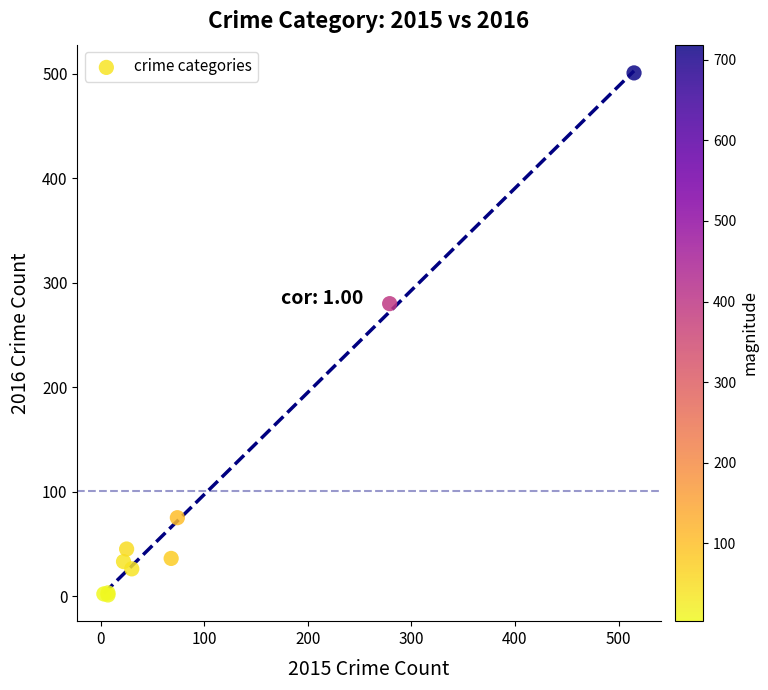

What Y value in the scatter plot is closest to 251?

280